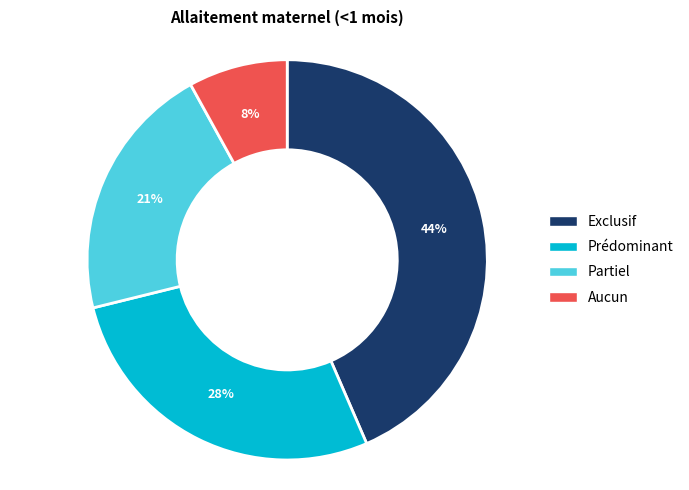

Does Aucun account for over 50% of the chart?

No